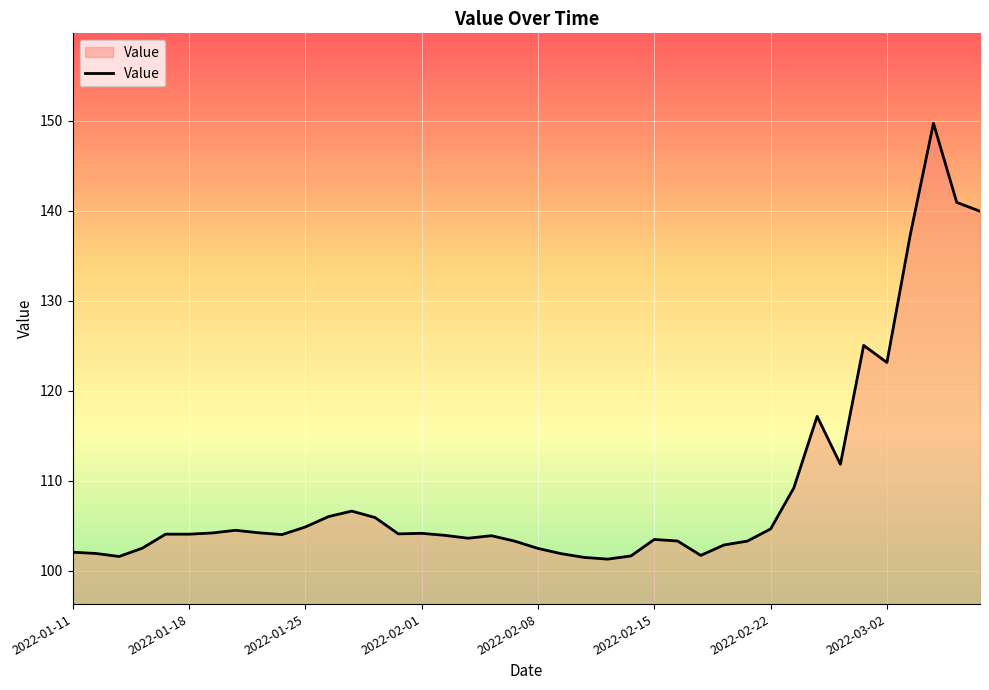

What is the maximum value shown in the chart?

149.7